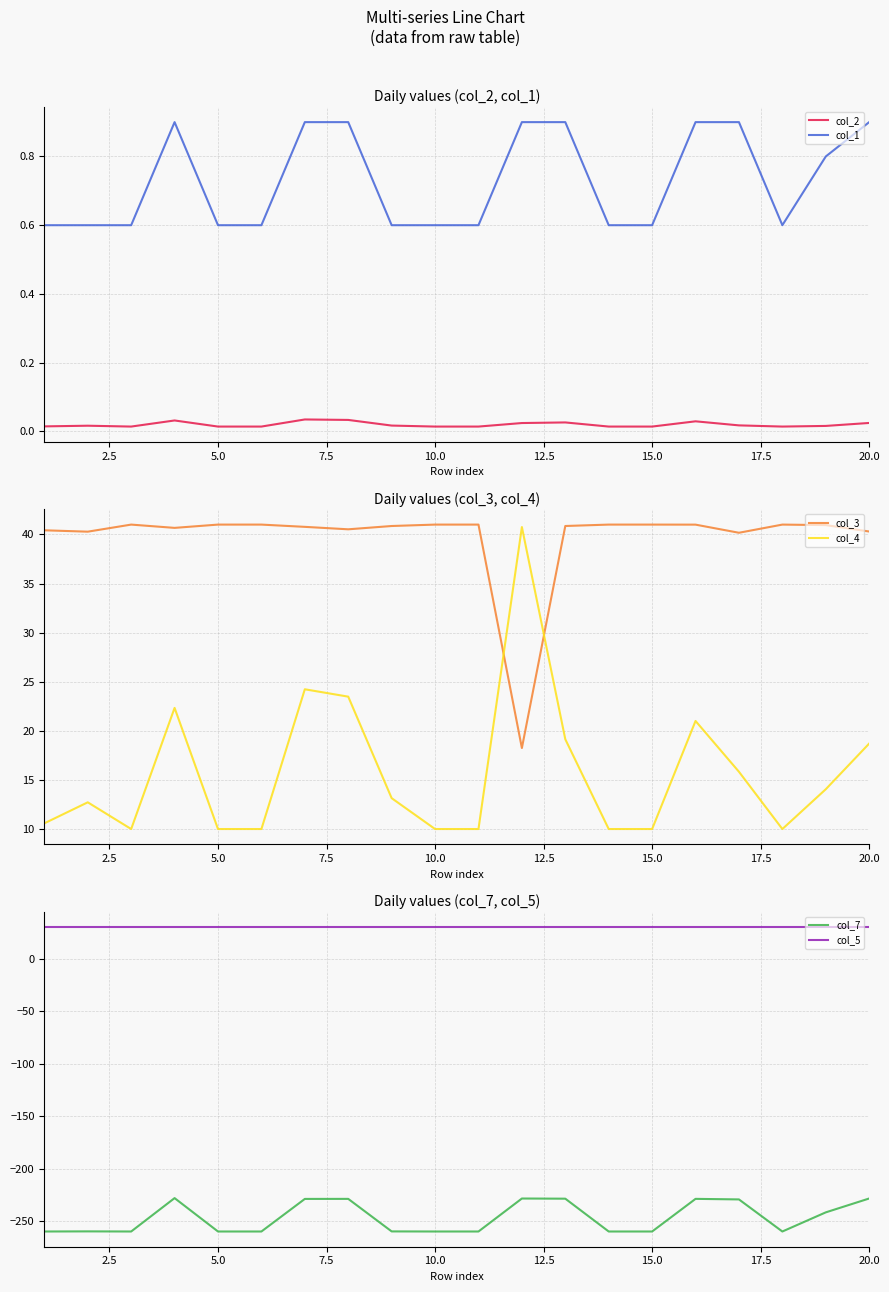

Reading left to right, extract all data points from this chart.

col_2: 0.0	0.0	0.0	0.0	0.0	0.0	0.0	0.0	0.0	0.0	0.0	0.0	0.0	0.0	0.0	0.0	0.0	0.0	0.0	0.0
col_1: 0.6	0.6	0.6	0.9	0.6	0.6	0.9	0.9	0.6	0.6	0.6	0.9	0.9	0.6	0.6	0.9	0.9	0.6	0.8	0.9
col_3: 40.4	40.3	41.0	40.7	41.0	41.0	40.8	40.5	40.9	41.0	41.0	18.2	40.9	41.0	41.0	41.0	40.2	41.0	40.9	40.3
col_4: 10.6	12.7	10.0	22.3	10.0	10.0	24.2	23.5	13.1	10.0	10.0	40.8	19.1	10.0	10.0	21.0	15.8	10.0	14.1	18.7
col_7: -260.0	-259.9	-260.0	-228.1	-260.0	-260.0	-228.9	-228.9	-259.9	-260.0	-260.0	-228.5	-228.7	-260.0	-260.0	-228.9	-229.4	-260.0	-241.7	-228.5
col_5: 30.4	30.4	30.4	30.4	30.4	30.4	30.4	30.4	30.4	30.4	30.4	30.4	30.4	30.4	30.4	30.4	30.4	30.4	30.4	30.4